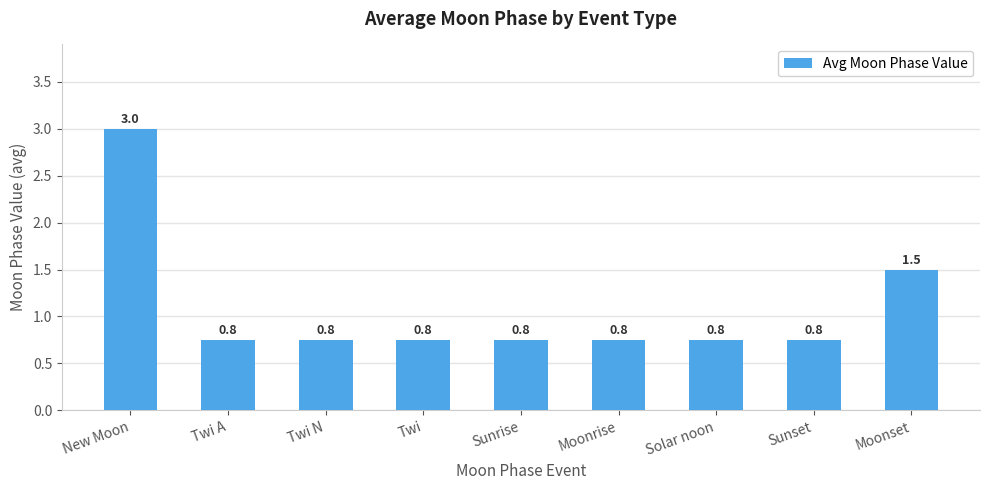

What is the label of the 2nd bar from the left?

Twi A